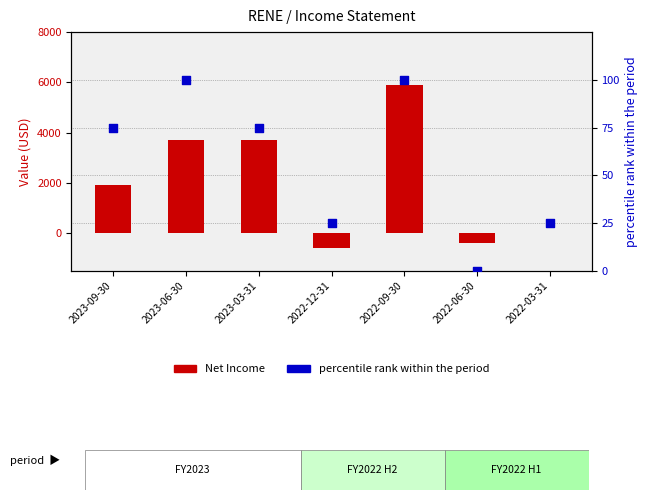

Is the value of Net Income at 2022-09-30 greater than the value of percentile rank within the period at 2023-06-30?

Yes